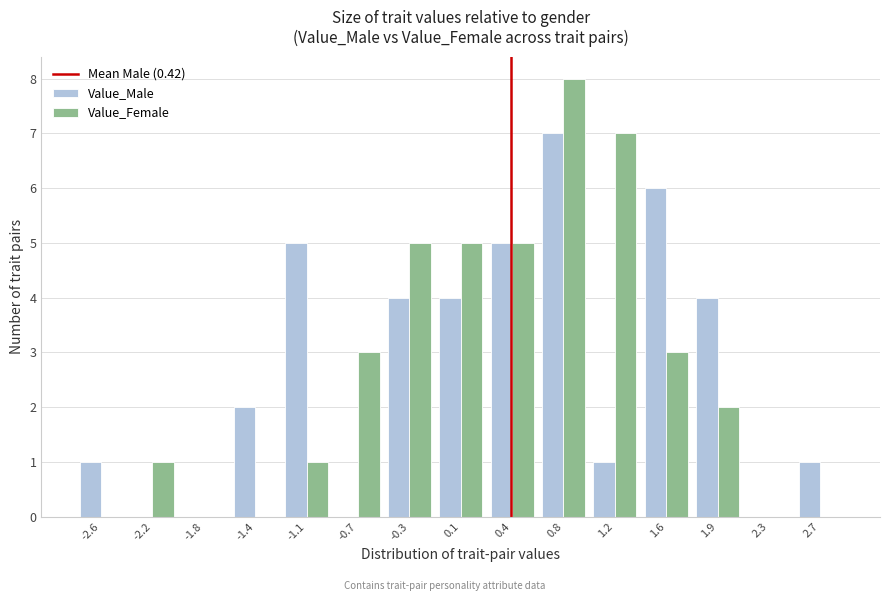

In the Value_Male series, which range on the x-axis has the tallest bar?

0.60 to 1.00